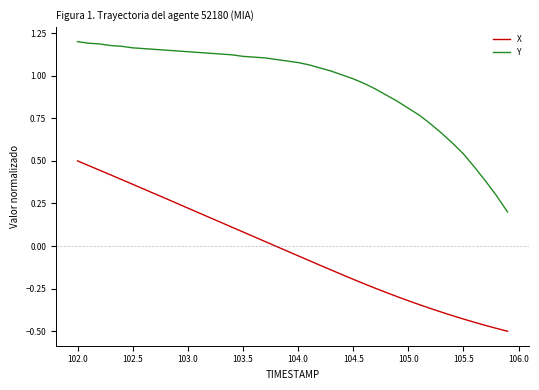

Which series has the largest total across all categories?

Y